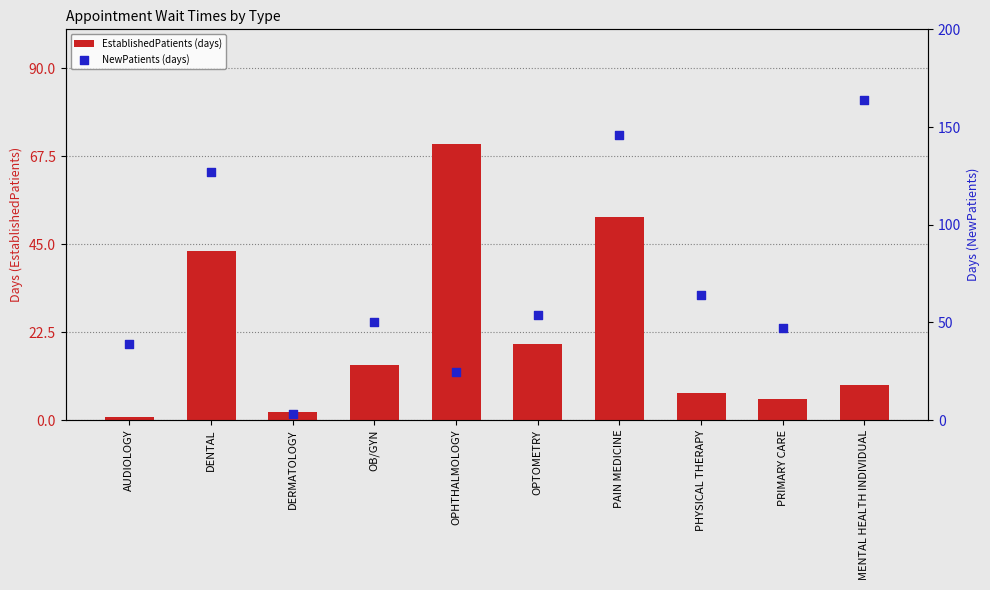

Which series reaches the minimum Y coordinate?

EstablishedPatients (days)